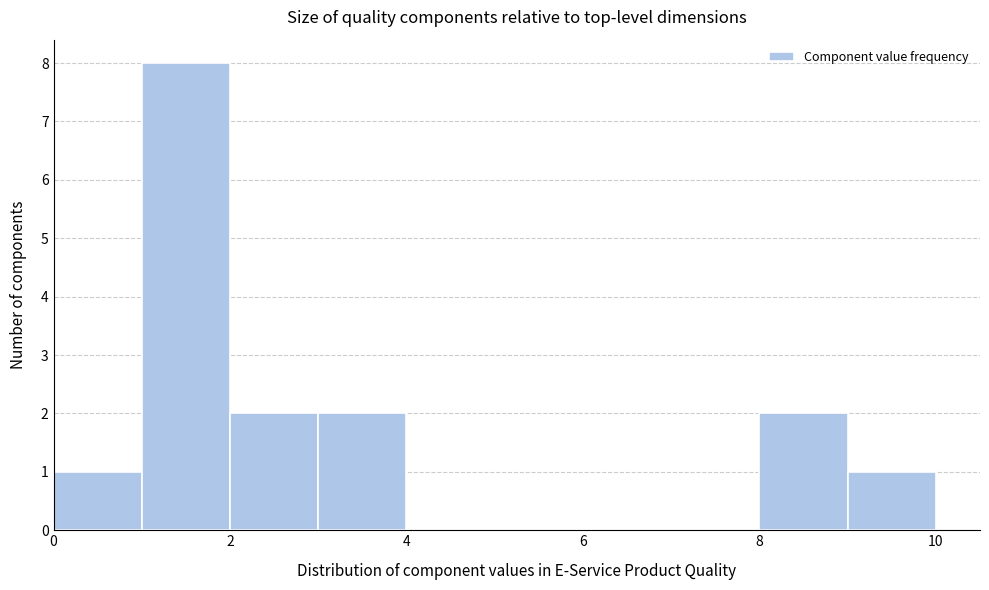

Reading left to right, transcribe this chart: for each bar, give the range it covers on the x-axis and its height. The values are not printed on the chart, so give them approximately, as read against the axis.

0 to 1: 1
1 to 2: 8
2 to 3: 2
3 to 4: 2
4 to 5: 0
5 to 6: 0
6 to 7: 0
7 to 8: 0
8 to 9: 2
9 to 10: 1